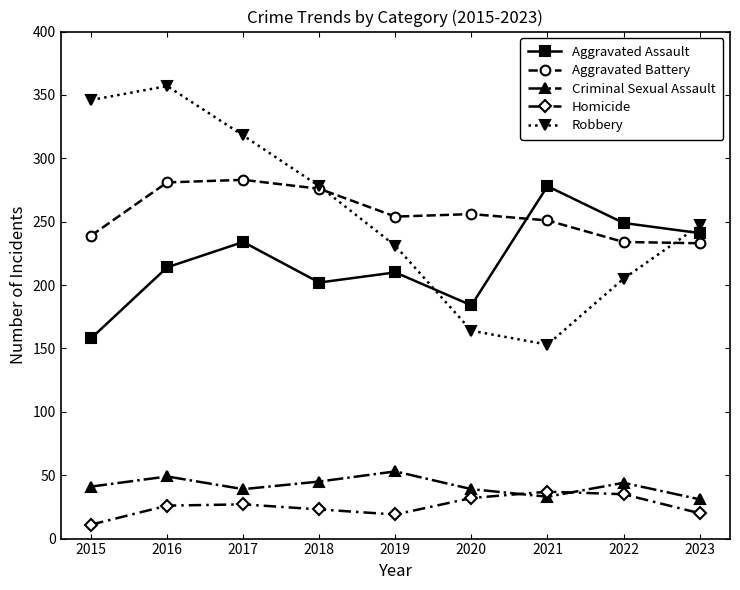

What value does the Aggravated Battery series have at 2021, to the nearest 5?

250